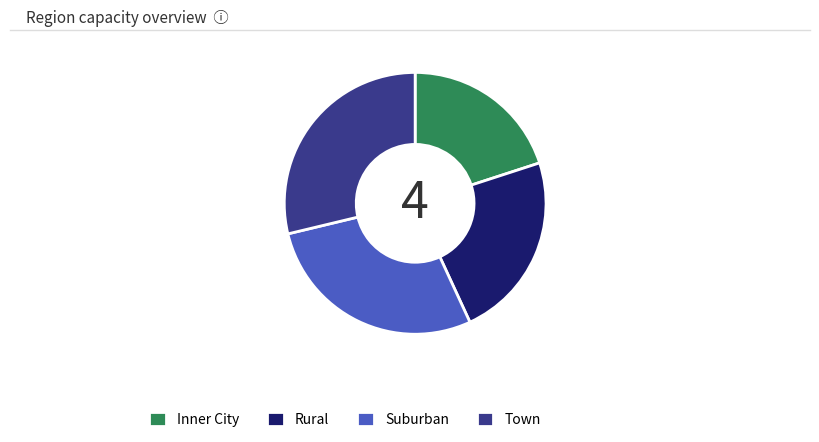

Is there any slice that represents more than half of the pie?

No